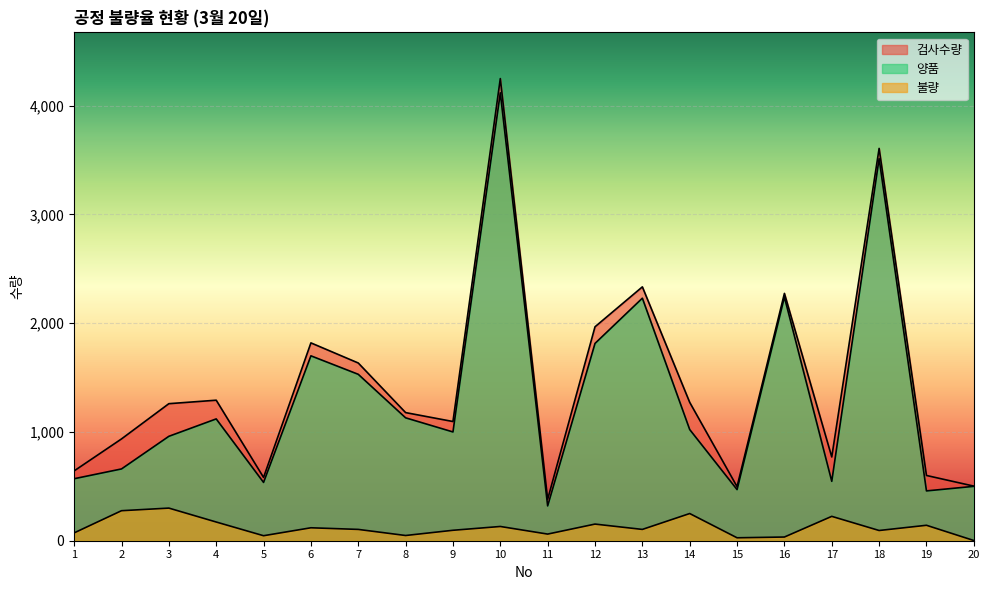

Reading left to right, extract all data points from this chart.

검사수량: 642	936	1260	1292	582	1819	1634	1178	1096	4249	381	1967	2334	1272	497	2274	770	3607	600	502
양품: 570	660	960	1120	536	1700	1530	1130	1000	4118	320	1814	2230	1022	470	2240	546	3513	458	500
불량: 72	276	300	172	46	119	104	48	96	131	61	153	104	250	27	34	224	94	142	2